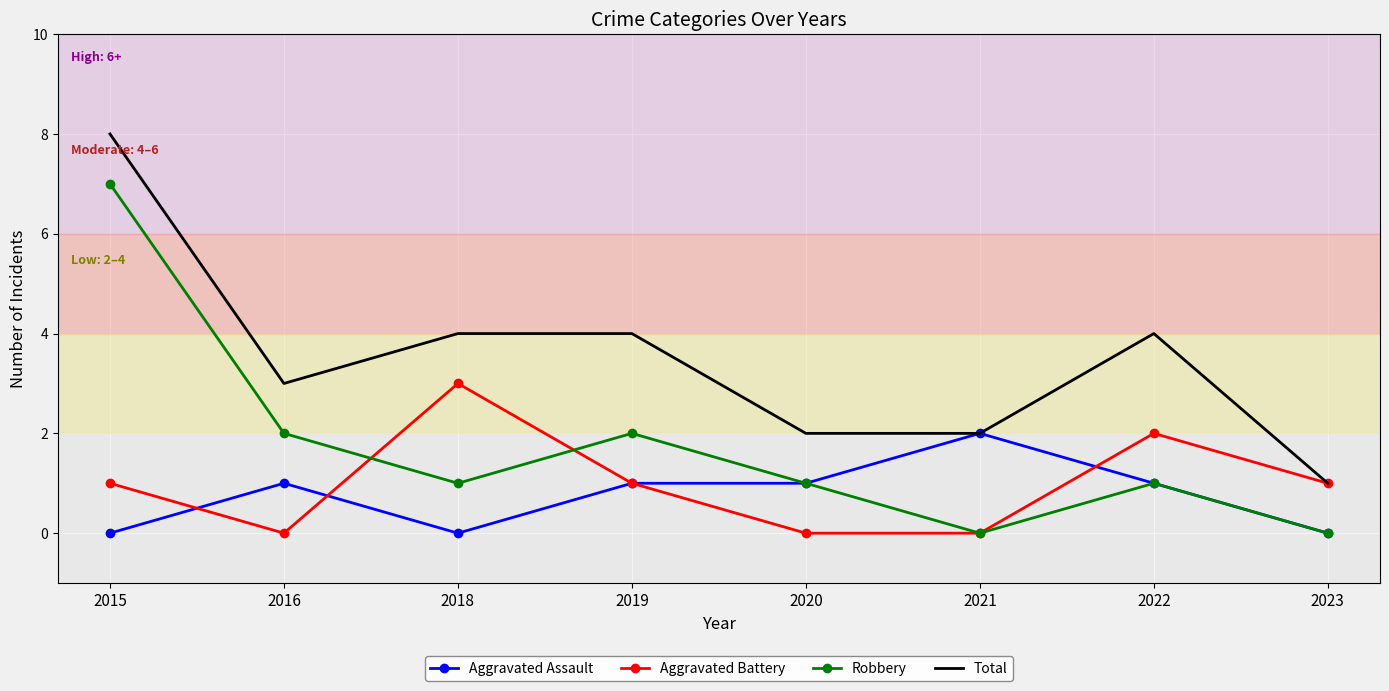

At 2015, list the series in order from smallest to largest.

Aggravated Assault, Aggravated Battery, Robbery, Total